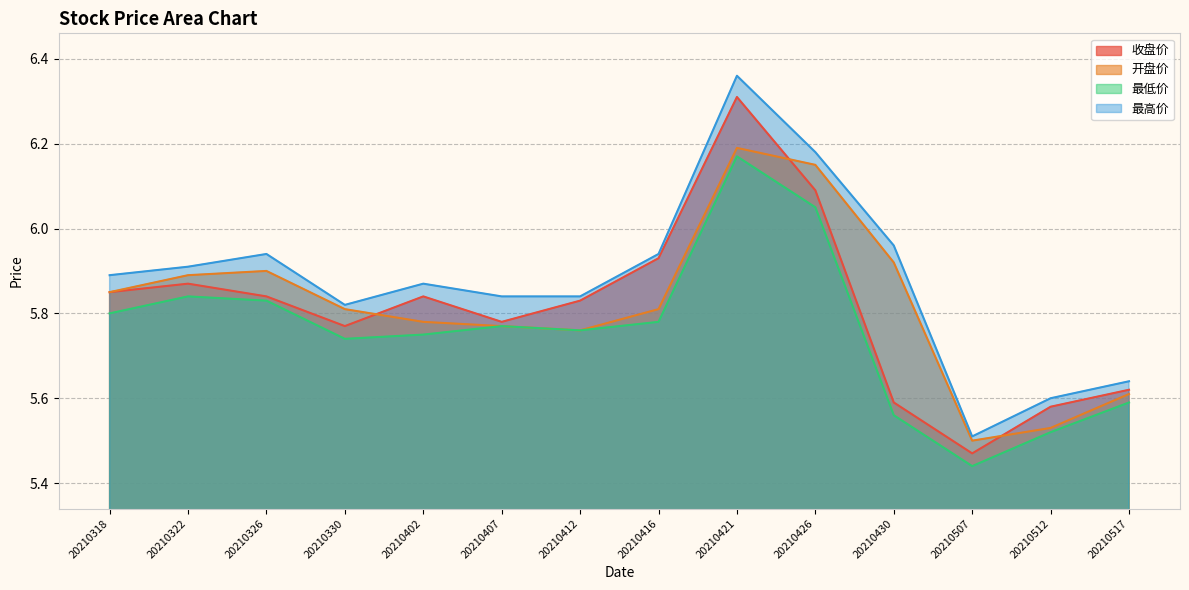

Is it true that 开盘价 equals 2.2 at 20210330?

False